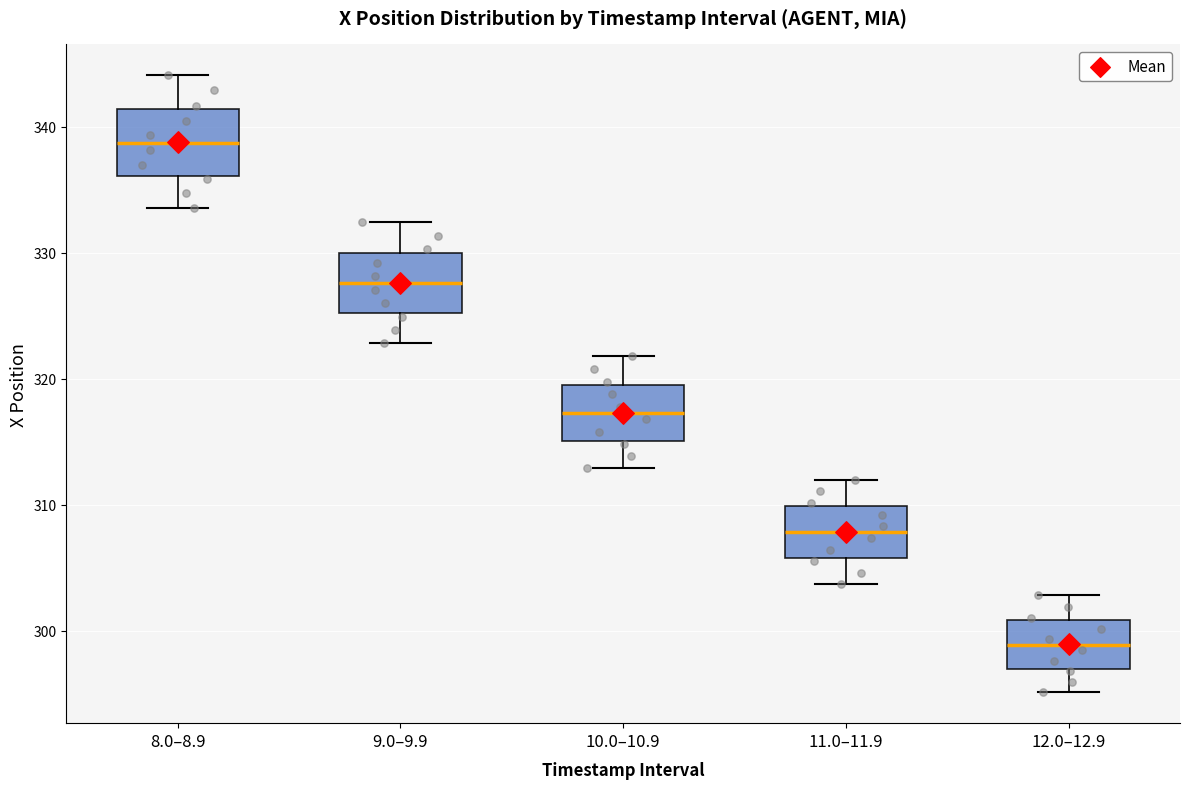

Reading left to right, read every box against the y-axis: the position of its median line, the range the box covers, and the ends of its whiskers. The values are not printed on the chart, so give them approximately, as read against the axis.

8.0–8.9: median 339, box 336 to 341, whiskers 334 to 344
9.0–9.9: median 328, box 325 to 330, whiskers 323 to 332
10.0–10.9: median 317, box 315 to 320, whiskers 313 to 322
11.0–11.9: median 308, box 306 to 310, whiskers 304 to 312
12.0–12.9: median 299, box 297 to 301, whiskers 295 to 303